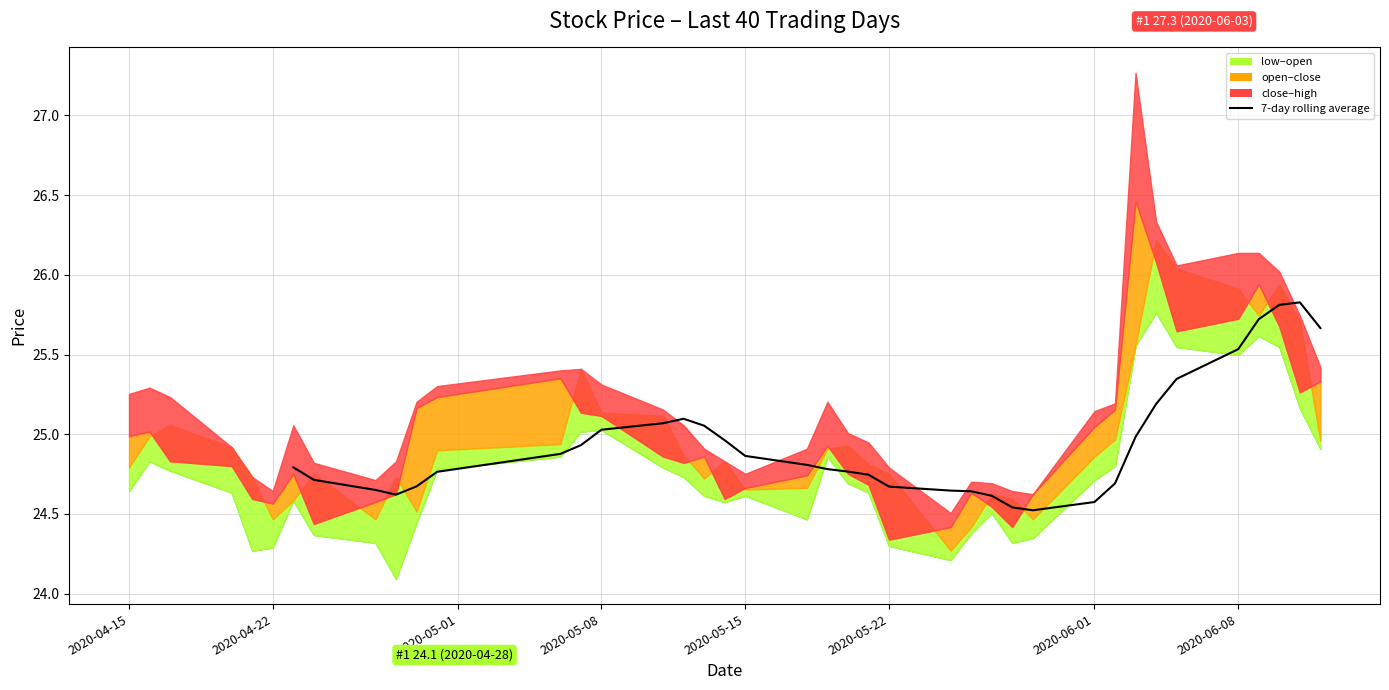

What is the sum of all values?

848.2